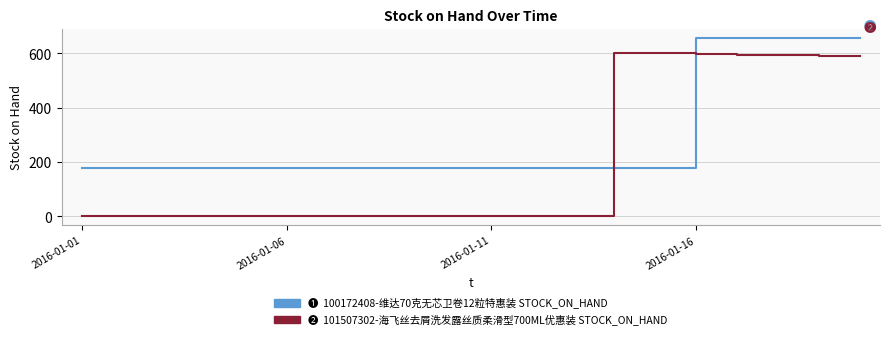

What is the maximum value shown in the chart?

658